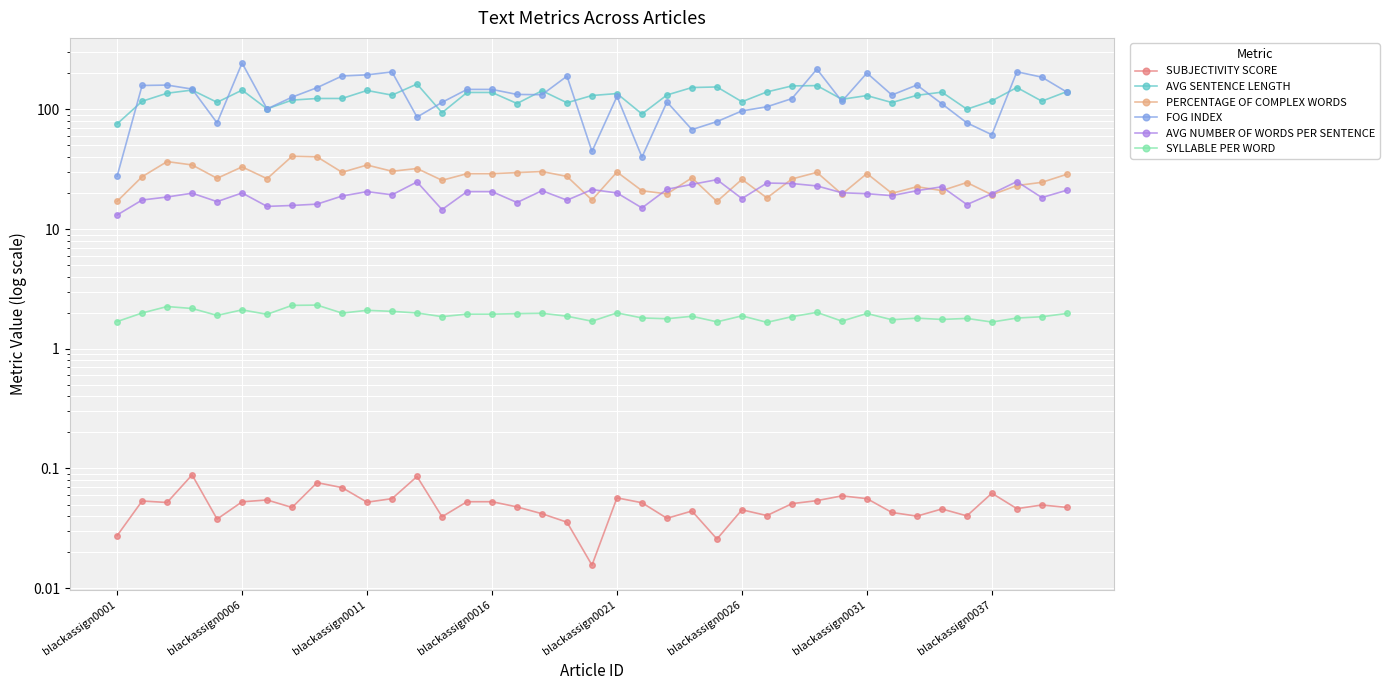

True or false: AVG SENTENCE LENGTH and SYLLABLE PER WORD cross at least once.

False